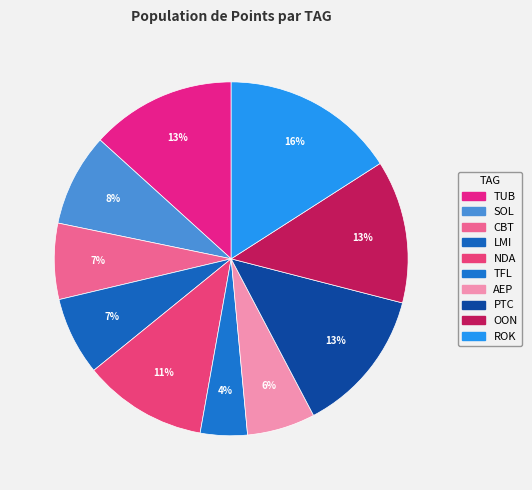

Which has a higher value, TFL or OON?

OON